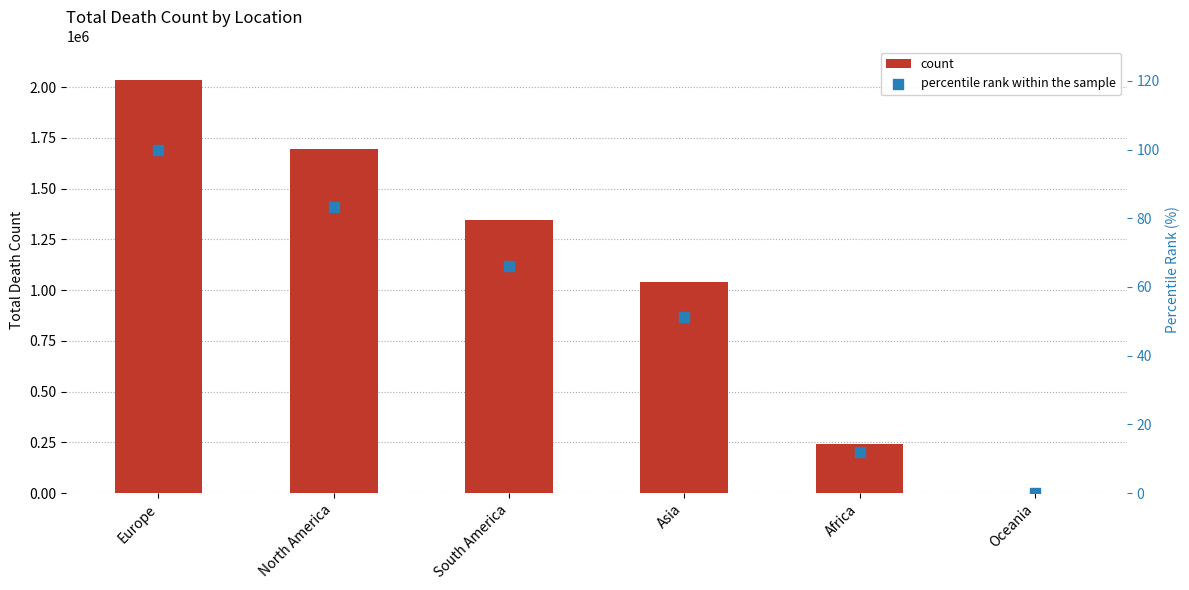

Which series reaches the maximum Y coordinate?

count